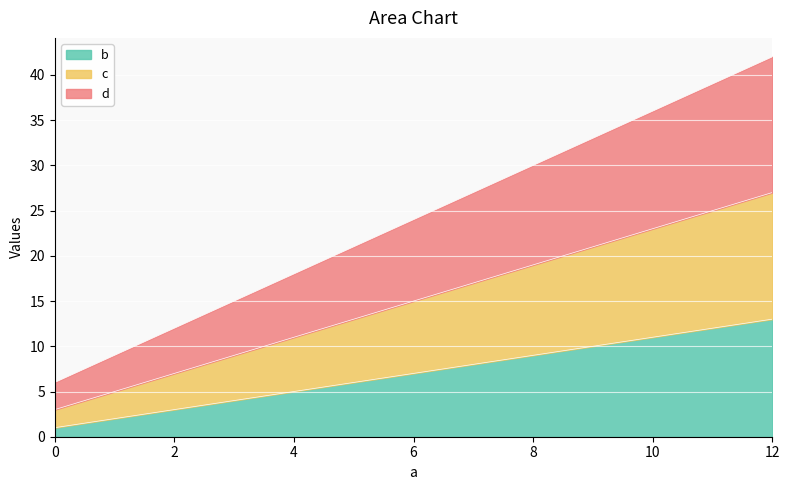

Between 0 and 12, which is larger?

12